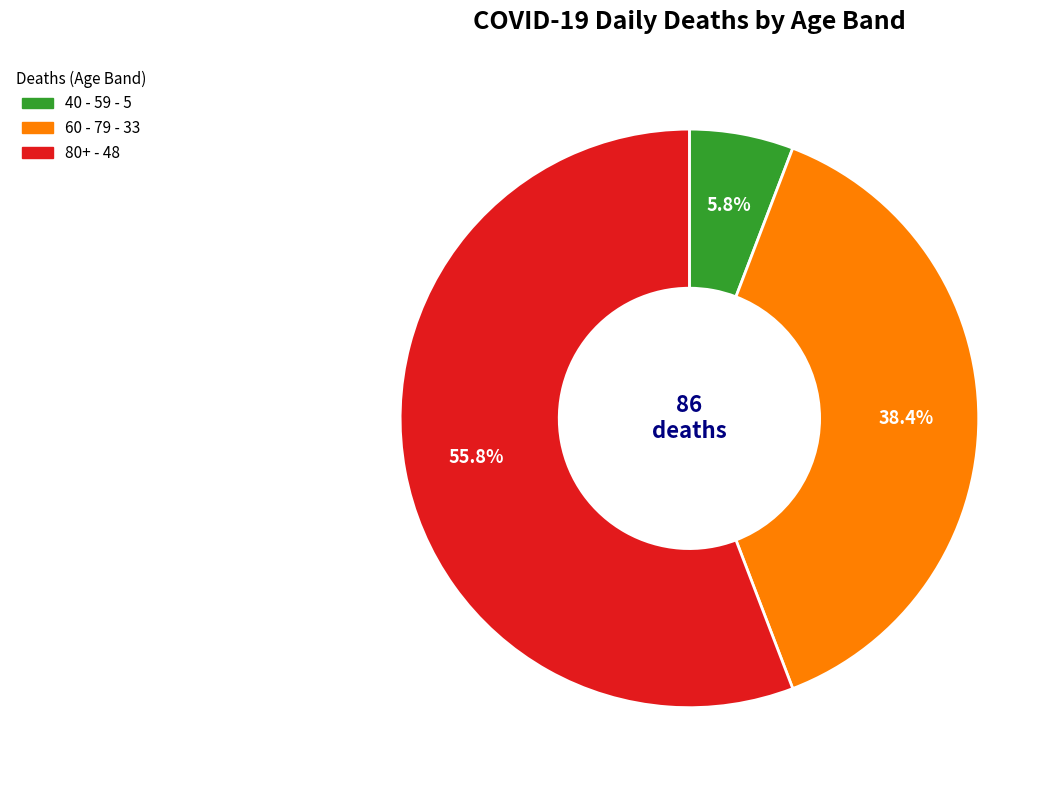

Does any single category account for the majority?

Yes